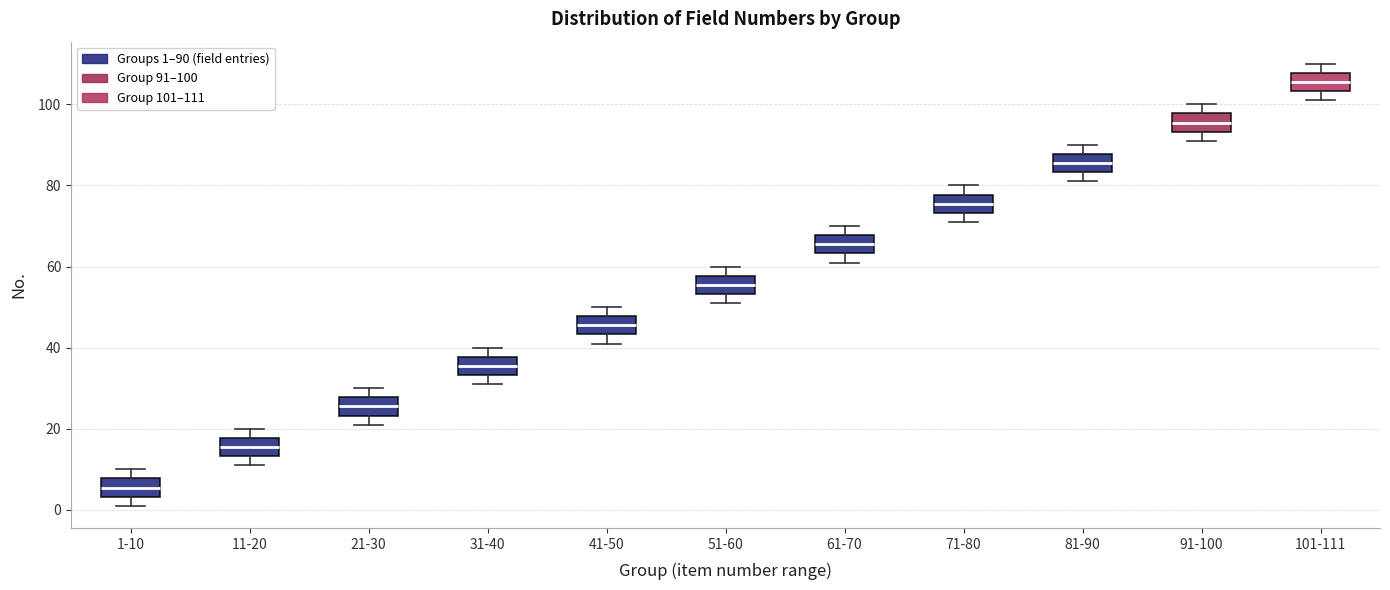

Which box has the highest median line?

101-111